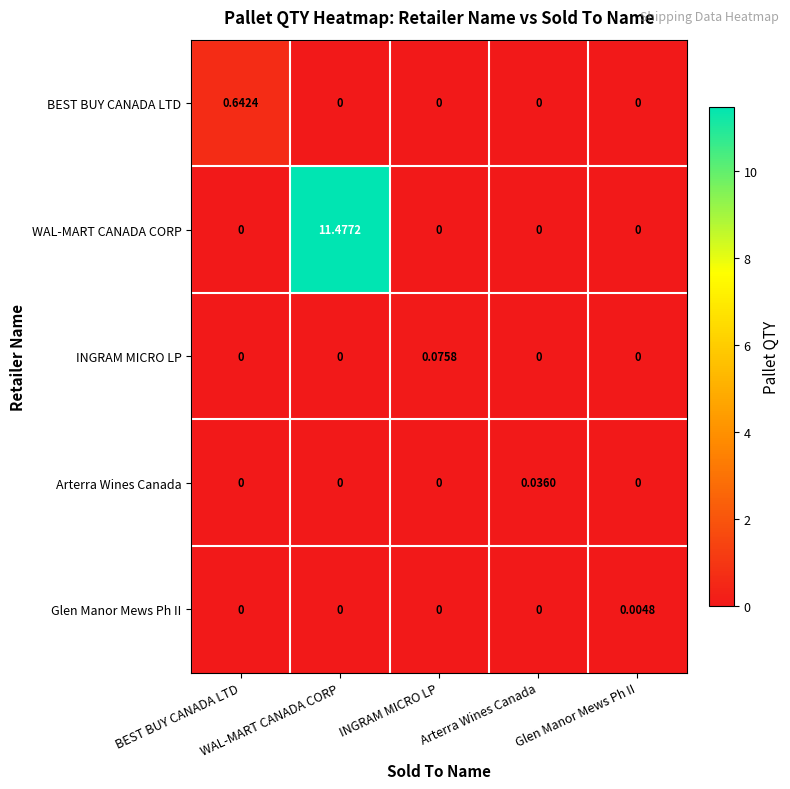

Which category has the lowest value across all series?

WAL-MART CANADA CORP